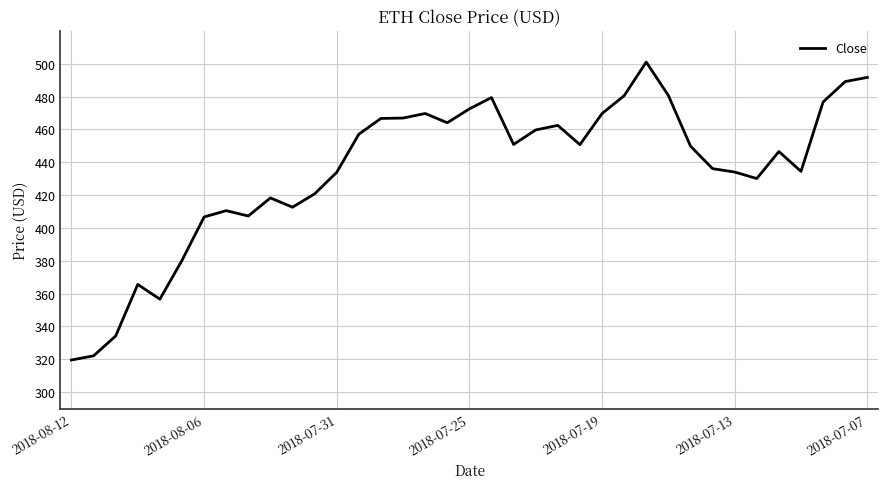

What is the maximum value shown in the chart?

501.0